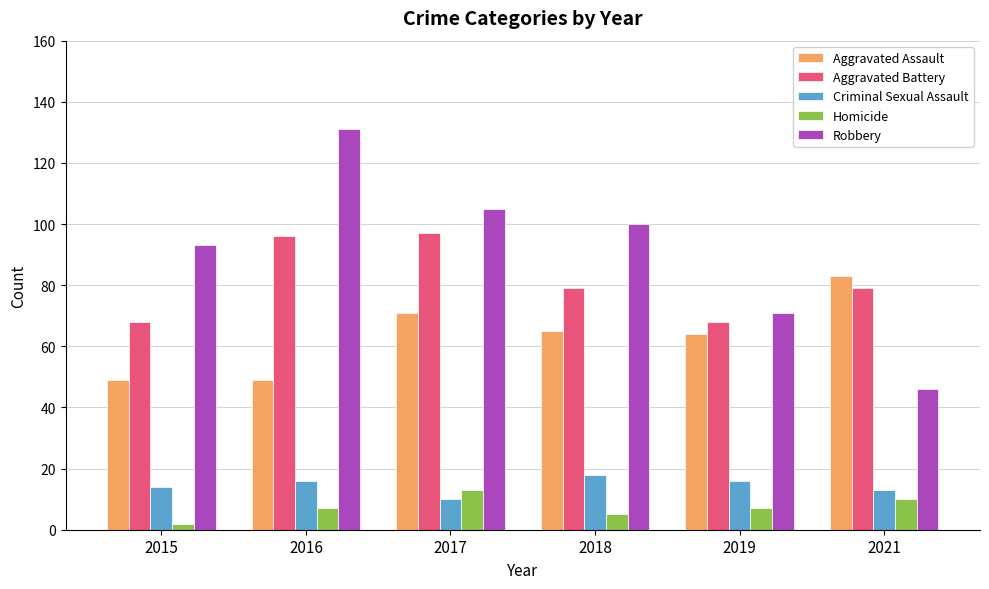

At which label does Criminal Sexual Assault reach its minimum?

2017